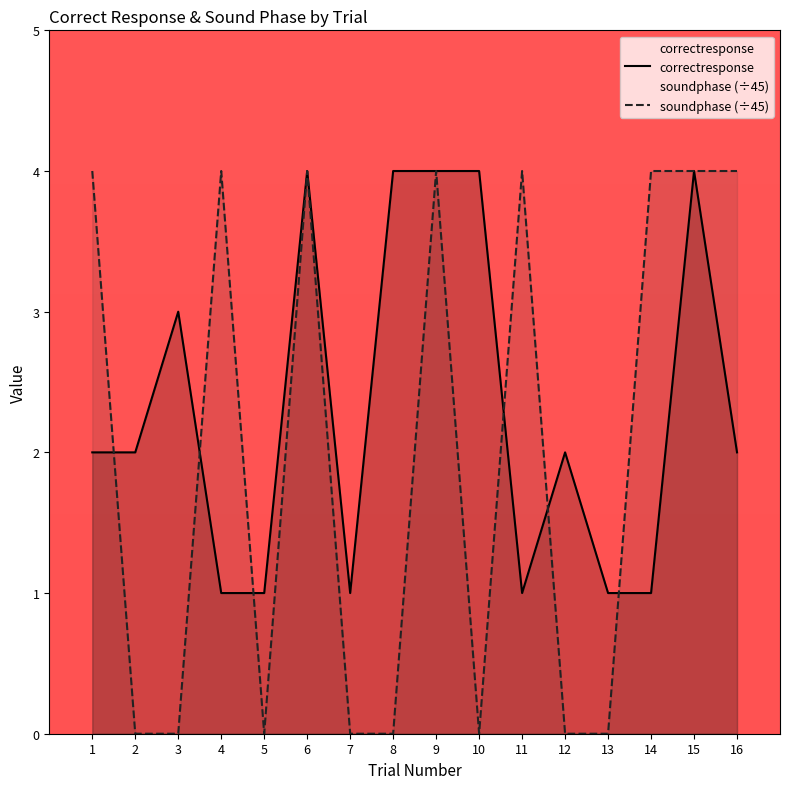

Rank the series by their average value, from lowest to highest.

soundphase (÷45), correctresponse